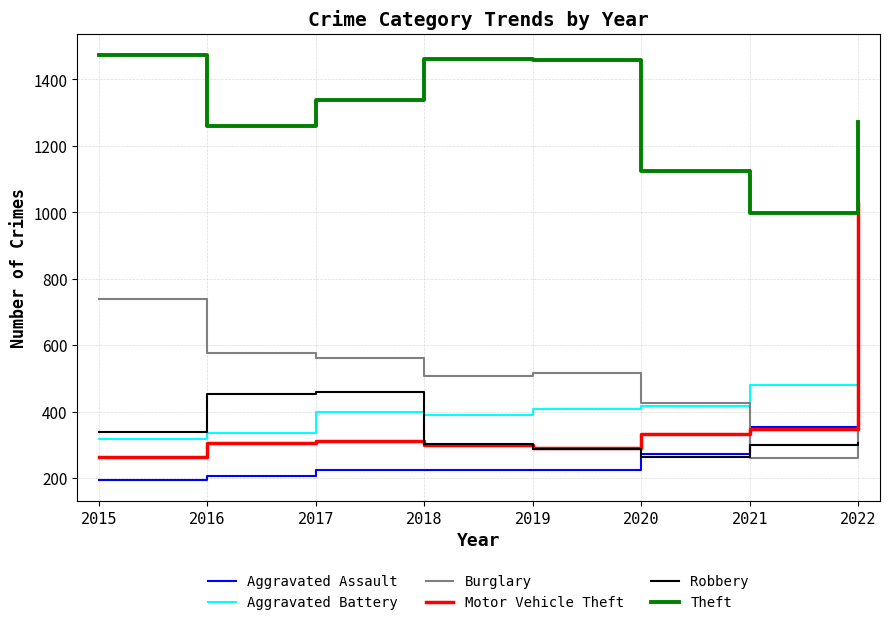

Is it true that Motor Vehicle Theft equals 263 at 2015?

True